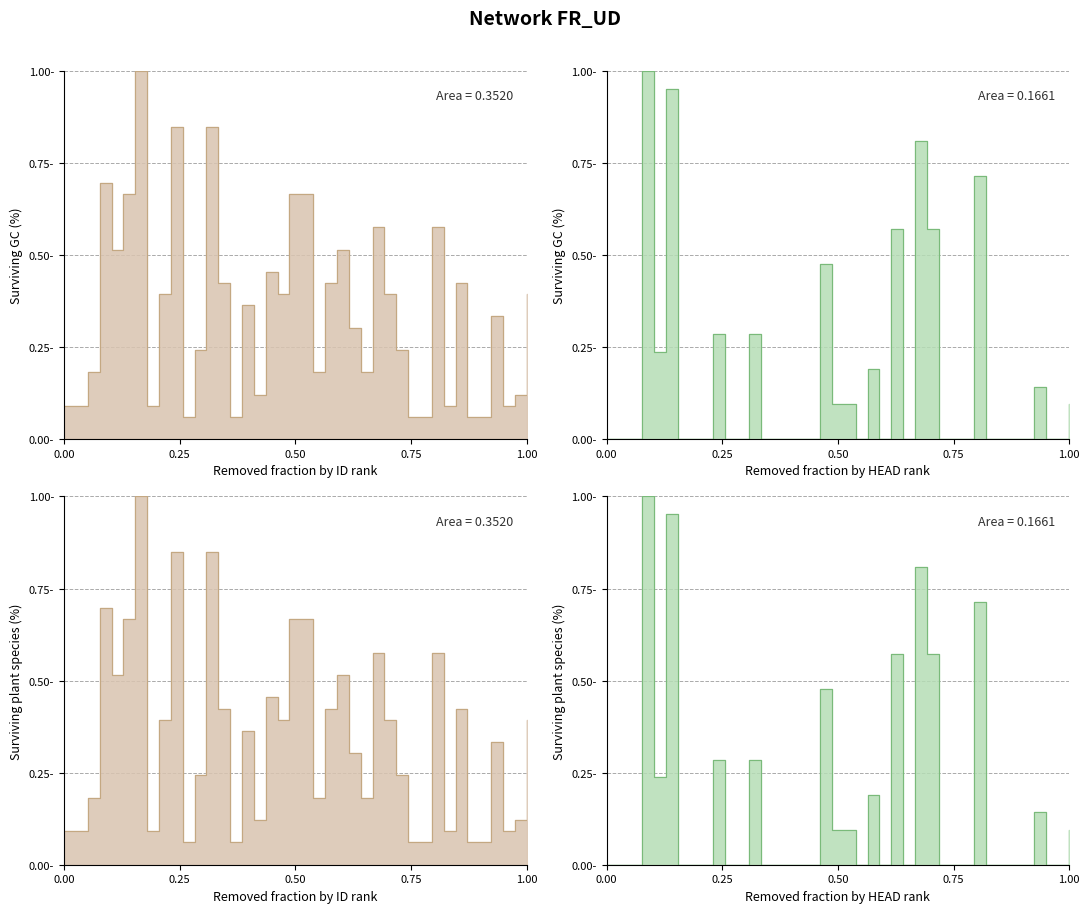

Reading right to left, extract all data points from this chart.

ID: 39=0.4	38=0.1	37=0.1	36=0.3	35=0.1	34=0.1	33=0.4	32=0.1	31=0.6	30=0.1	29=0.1	28=0.2	27=0.4	26=0.6	25=0.2	24=0.3	23=0.5	22=0.4	21=0.2	20=0.7	19=0.7	18=0.4	17=0.5	16=0.1	15=0.4	14=0.1	13=0.4	12=0.8	11=0.2	10=0.1	9=0.8	8=0.4	7=0.1	6=1.0	5=0.7	4=0.5	3=0.7	2=0.2	1=0.1	0=0.1
HEAD: 39=0.1	38=0.0	37=0.0	36=0.1	35=0.0	34=0.0	33=0.0	32=0.0	31=0.7	30=0.0	29=0.0	28=0.0	27=0.6	26=0.8	25=0.0	24=0.6	23=0.0	22=0.2	21=0.0	20=0.1	19=0.1	18=0.5	17=0.0	16=0.0	15=0.0	14=0.0	13=0.0	12=0.3	11=0.0	10=0.0	9=0.3	8=0.0	7=0.0	6=0.0	5=1.0	4=0.2	3=1.0	2=0.0	1=0.0	0=0.0